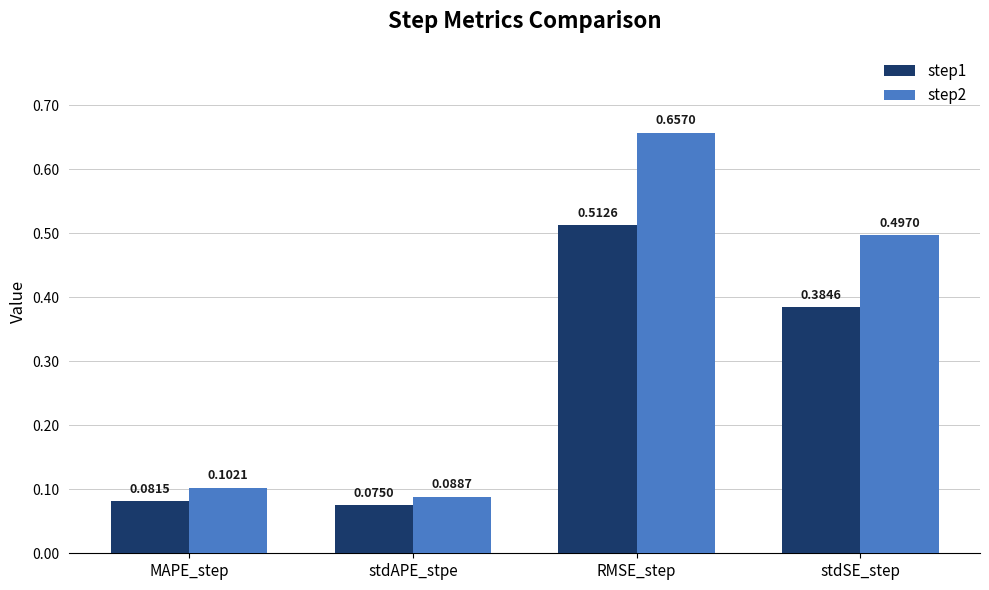

Is the value of step1 at stdAPE_stpe greater than the value of step2 at RMSE_step?

No